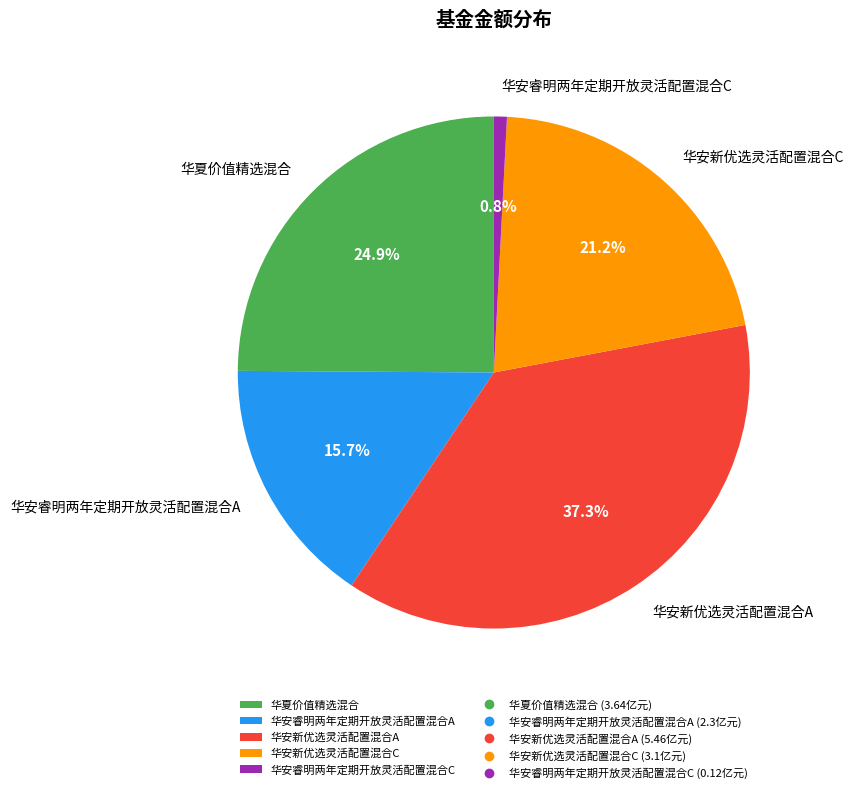

Combined, what portion of the pie is 华安新优选灵活配置混合C and 华安睿明两年定期开放灵活配置混合C?

22.0%